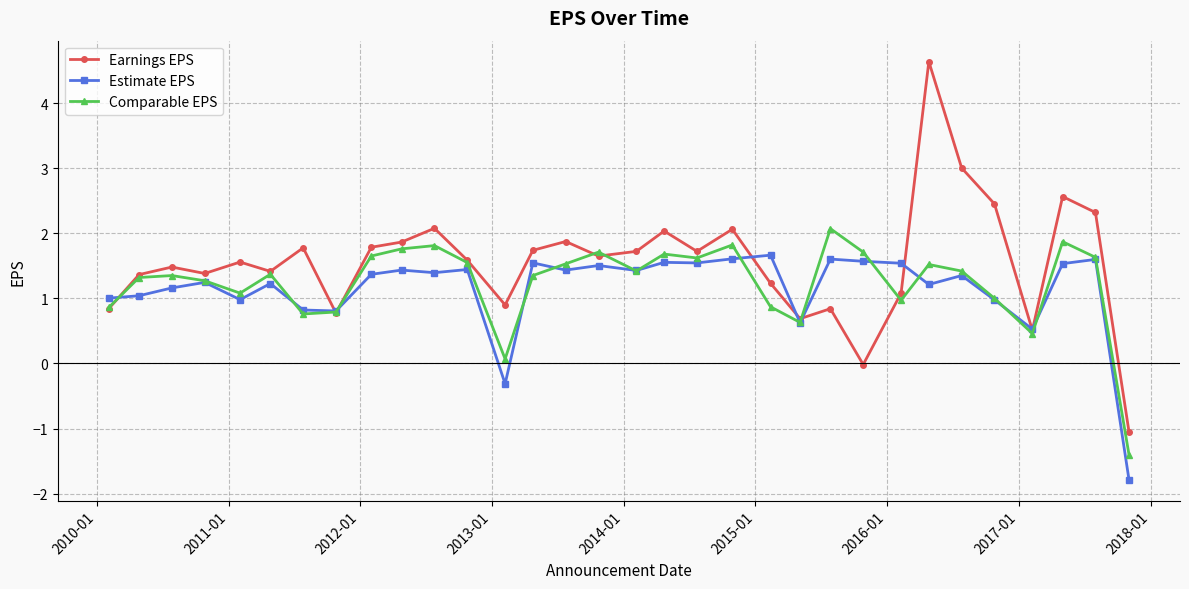

True or false: Earnings EPS has more than 2 points higher than both neighbors.

True